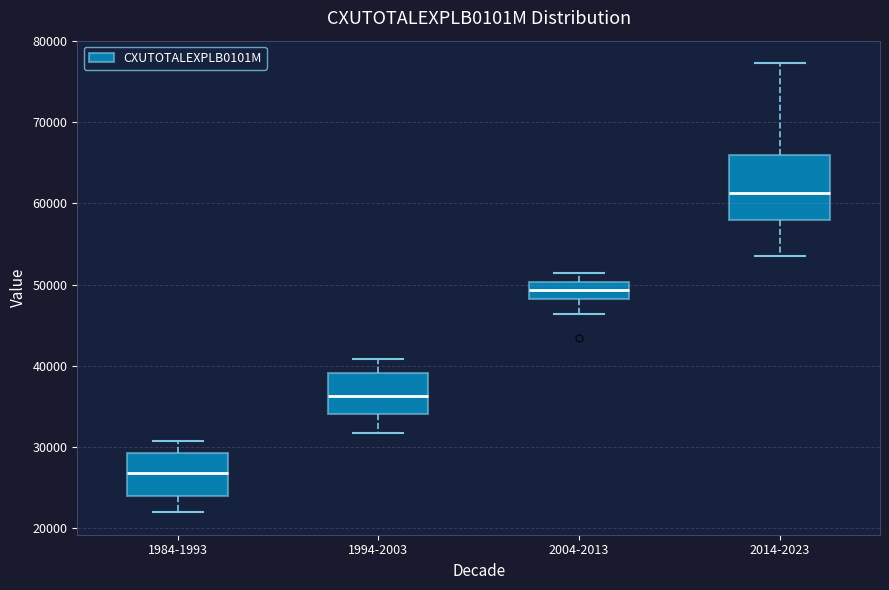

Reading left to right, transcribe this box plot: for each box, give where its median line is, the range the box spans, and where its two whiskers end, as read against the y-axis. The values are not printed on the chart, so give them approximately, as read against the axis.

1984-1993: median 27000, box 24000 to 29000, whiskers 22000 to 31000
1994-2003: median 36000, box 34000 to 39000, whiskers 32000 to 41000
2004-2013: median 49000, box 48000 to 50000, whiskers 46000 to 51000
2014-2023: median 61000, box 58000 to 66000, whiskers 53000 to 77000